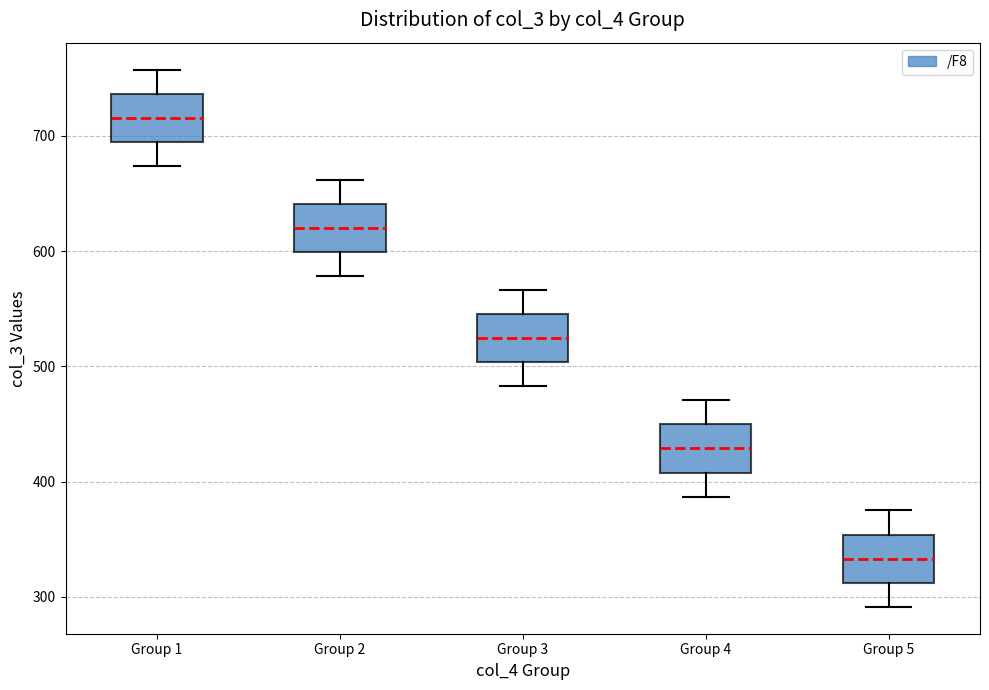

Which box has the lowest median line?

Group 5